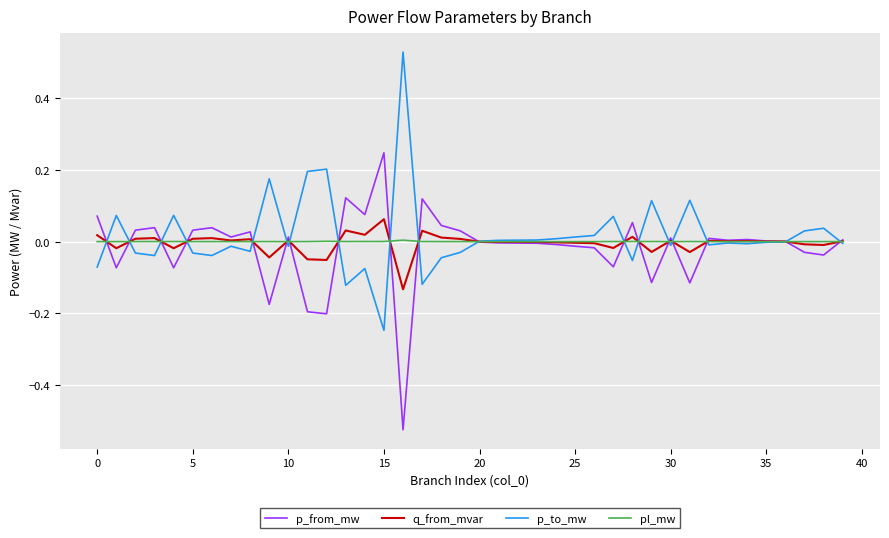

List the series in order of their peak value, lowest first.

pl_mw, q_from_mvar, p_from_mw, p_to_mw